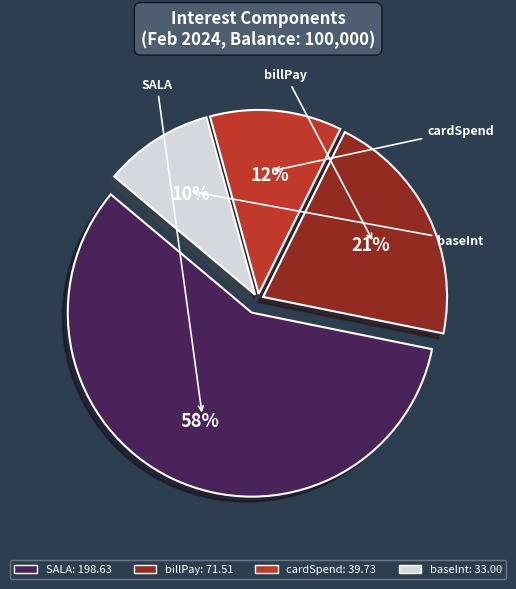

Is it true that billPay is 10% of the pie?

False